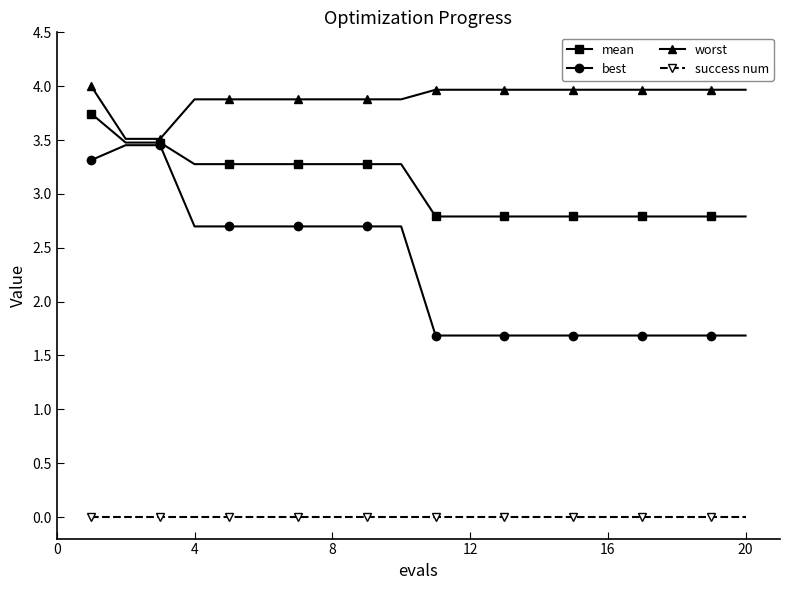

Count the number of data series in this chart.

4